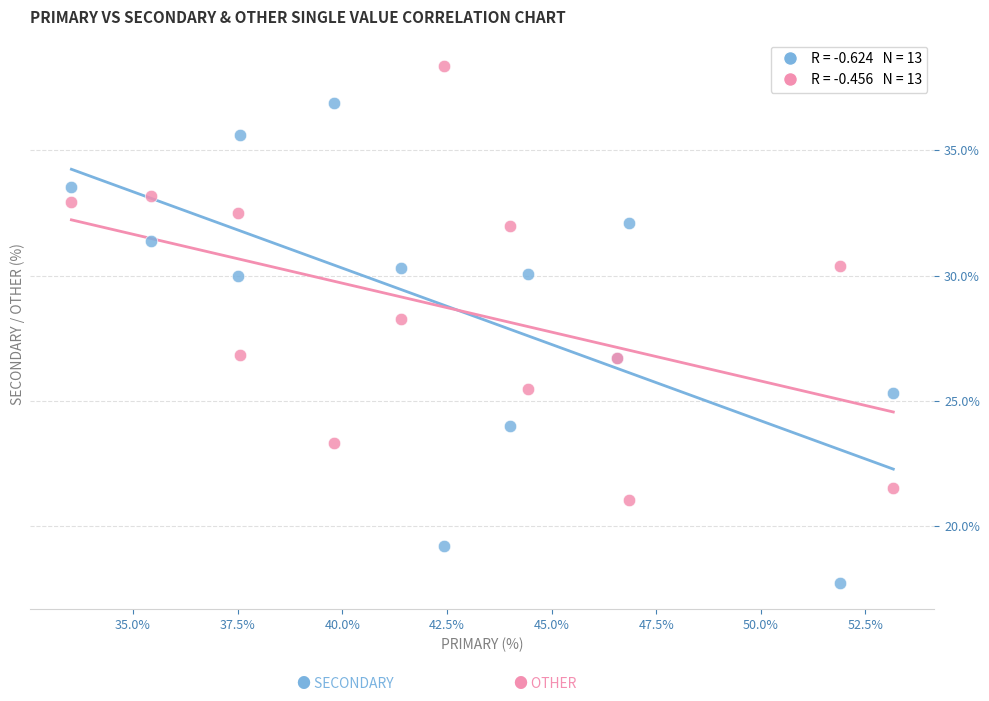

Across all series, what Y value is closest to 28?

28.3